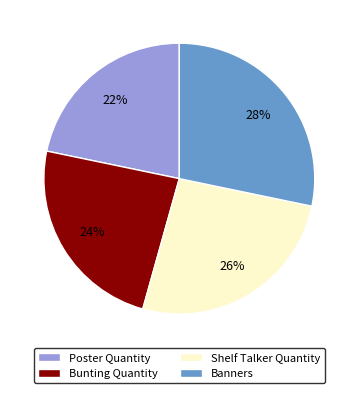

What is the ratio of the value at Shelf Talker Quantity to the value at Bunting Quantity?

1.1